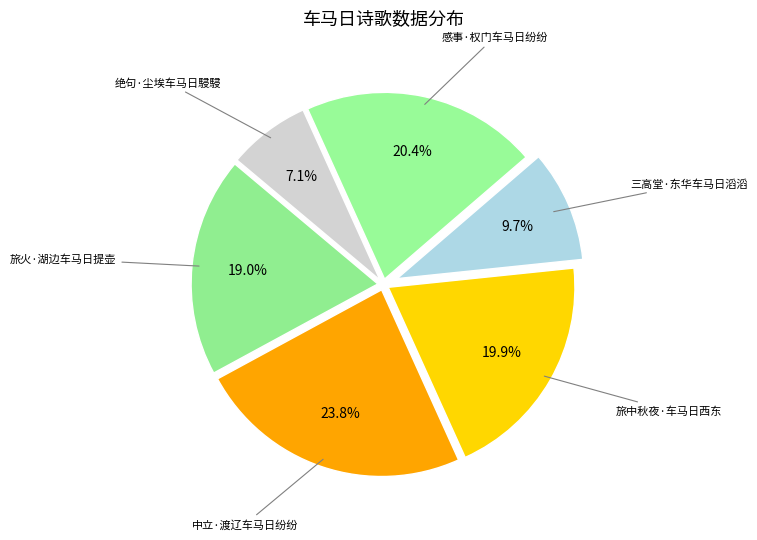

How many segments does this pie chart have?

6